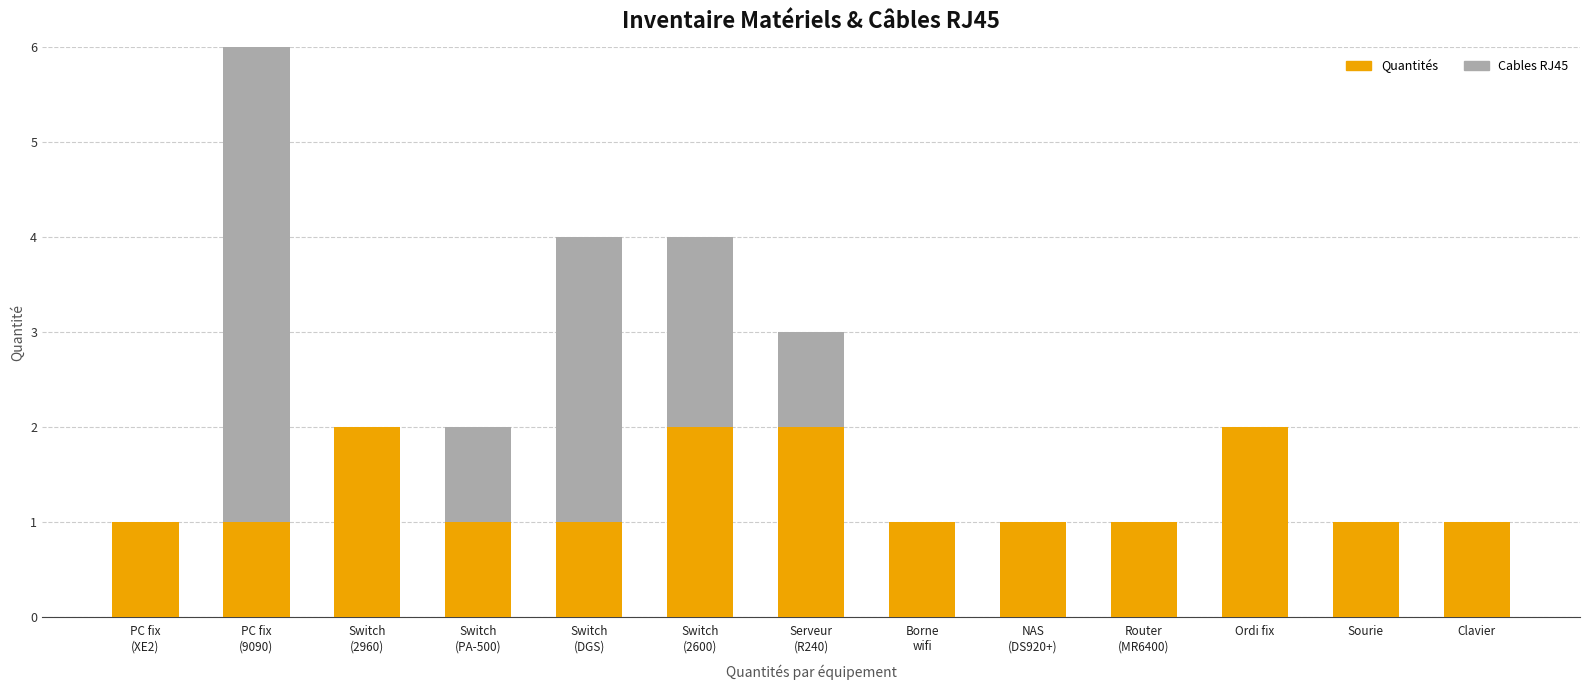

Does the chart contain stacked bars?

Yes